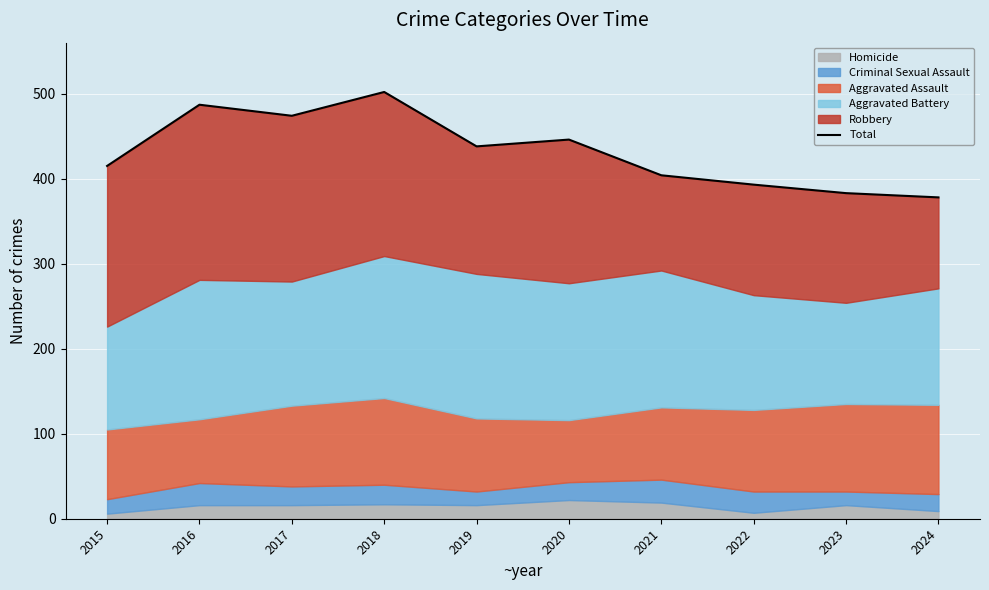

Where does the data first go above 438?

2016